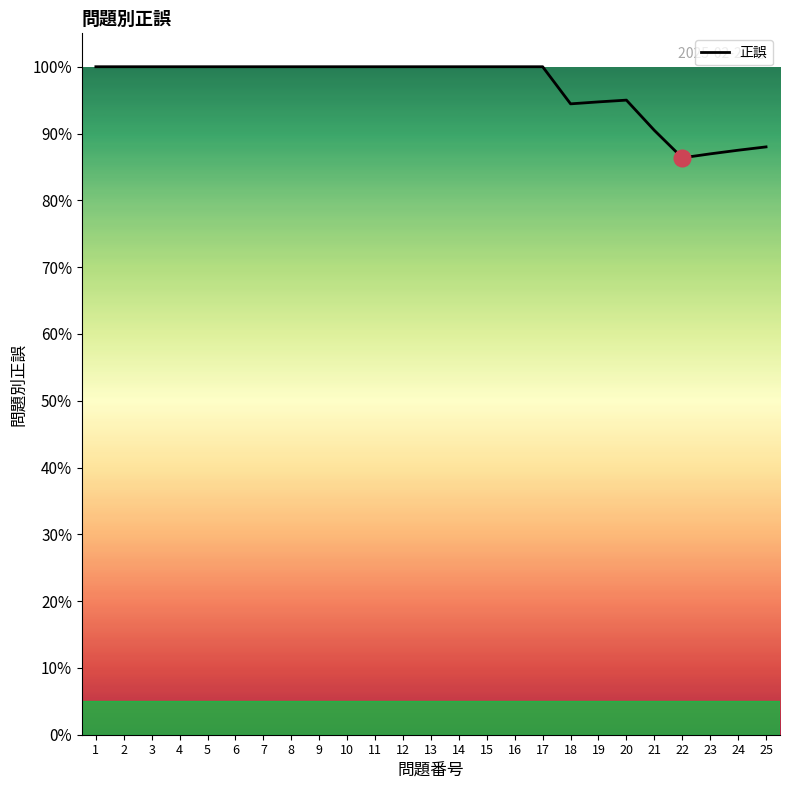

Where is the data nearest to the value 0?

22